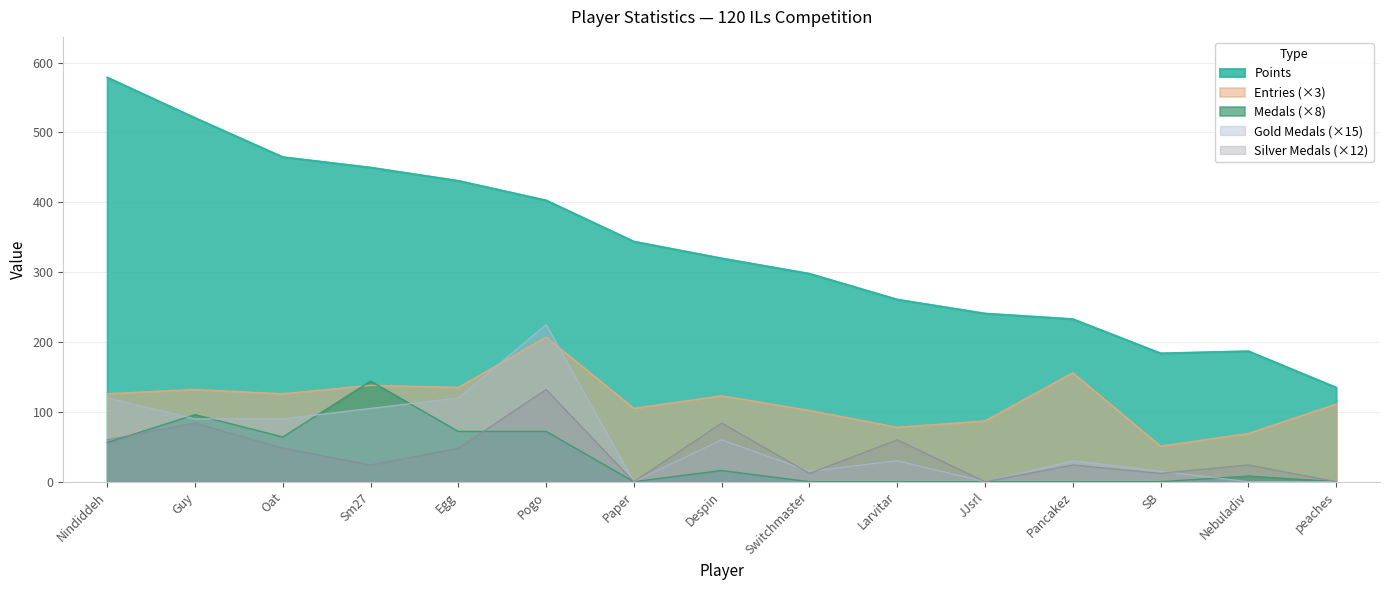

What are all the series names shown in the legend?

Points, Entries (×3), Medals (×8), Gold Medals (×15), Silver Medals (×12)